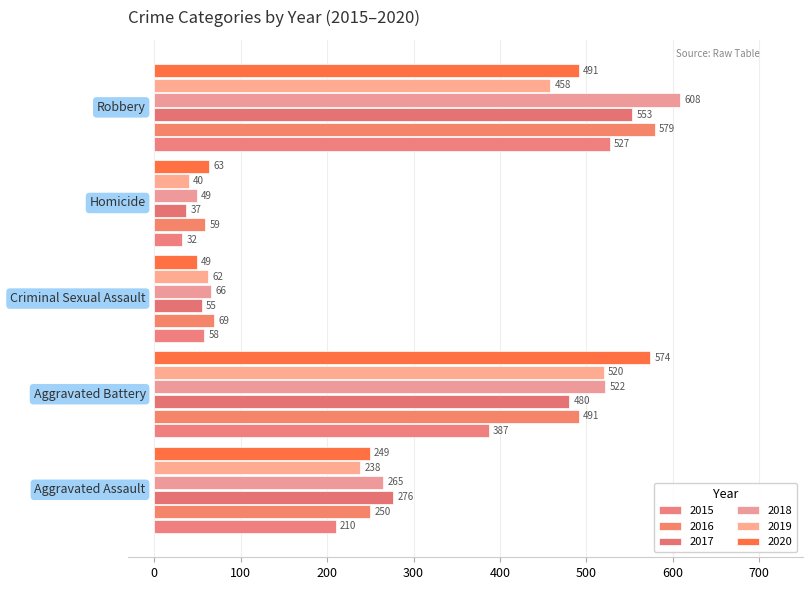

What are all the series names shown in the legend?

2015, 2016, 2017, 2018, 2019, 2020